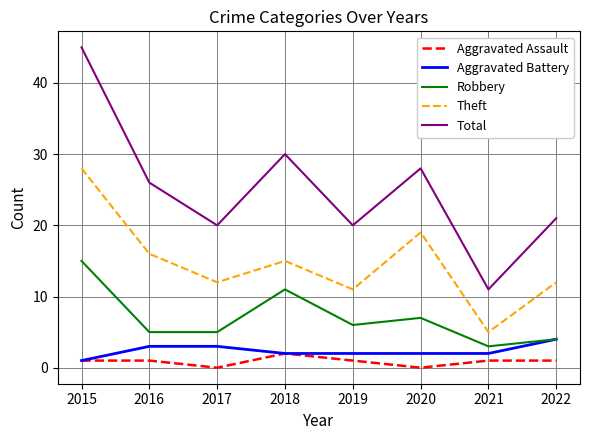

Reading left to right, list all the values displayed in this chart.

Aggravated Assault: 2015=1	2016=1	2017=0	2018=2	2019=1	2020=0	2021=1	2022=1
Aggravated Battery: 2015=1	2016=3	2017=3	2018=2	2019=2	2020=2	2021=2	2022=4
Robbery: 2015=15	2016=5	2017=5	2018=11	2019=6	2020=7	2021=3	2022=4
Theft: 2015=28	2016=16	2017=12	2018=15	2019=11	2020=19	2021=5	2022=12
Total: 2015=45	2016=26	2017=20	2018=30	2019=20	2020=28	2021=11	2022=21